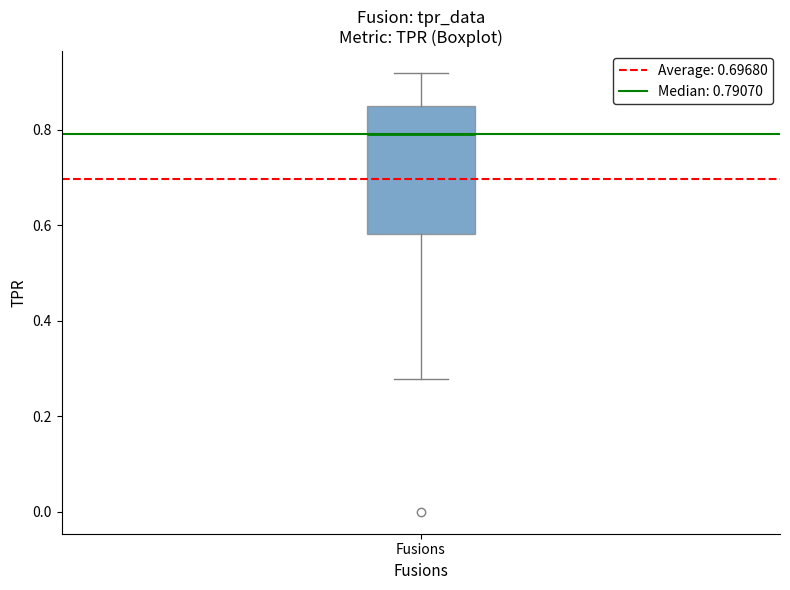

Read this box plot against the y-axis: the position of the median line, the range covered by the box, and the ends of both whiskers. The values are not printed on the chart, so give them approximately, as read against the axis.

median 0.80, box 0.58 to 0.84, whiskers 0.28 to 0.92